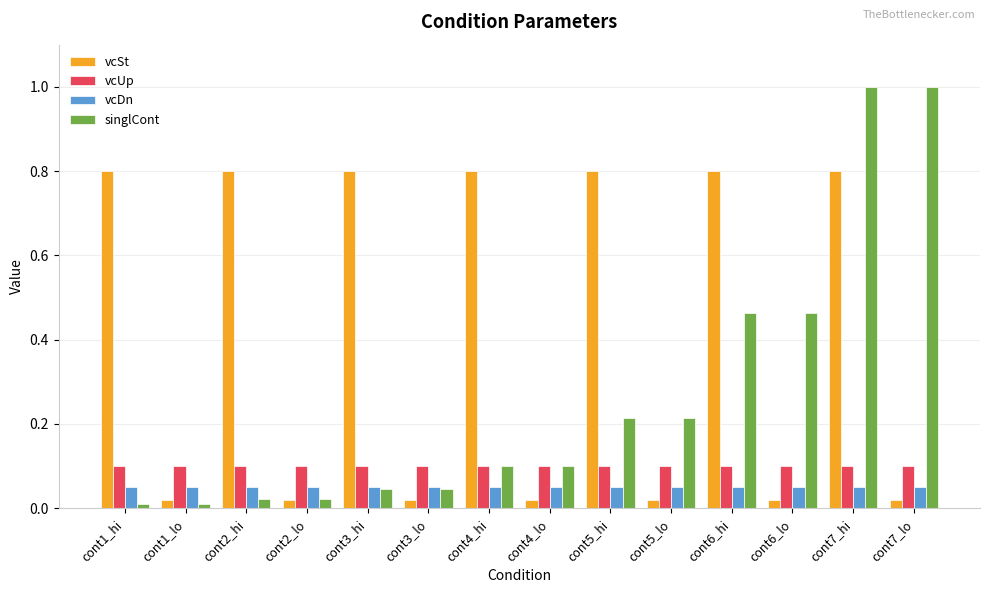

Does the chart contain stacked bars?

No